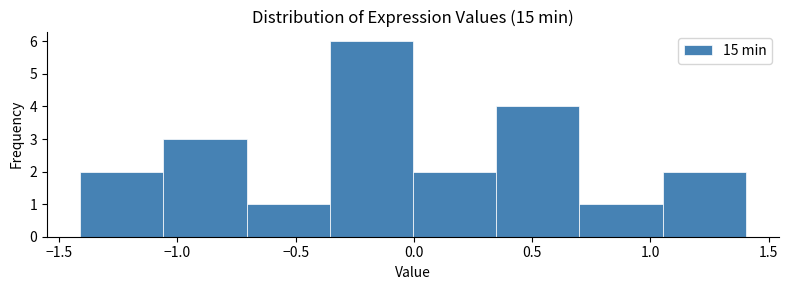

Reading left to right, transcribe this chart: for each bar, give the range it covers on the x-axis and its height. Neither the bar edges nor the heights are printed on the chart, so give them approximately, as read against the axes.

-1.40 to -1.05: 2
-1.05 to -0.70: 3
-0.70 to -0.35: 1
-0.35 to 0.00: 6
0.00 to 0.35: 2
0.35 to 0.70: 4
0.70 to 1.05: 1
1.05 to 1.40: 2